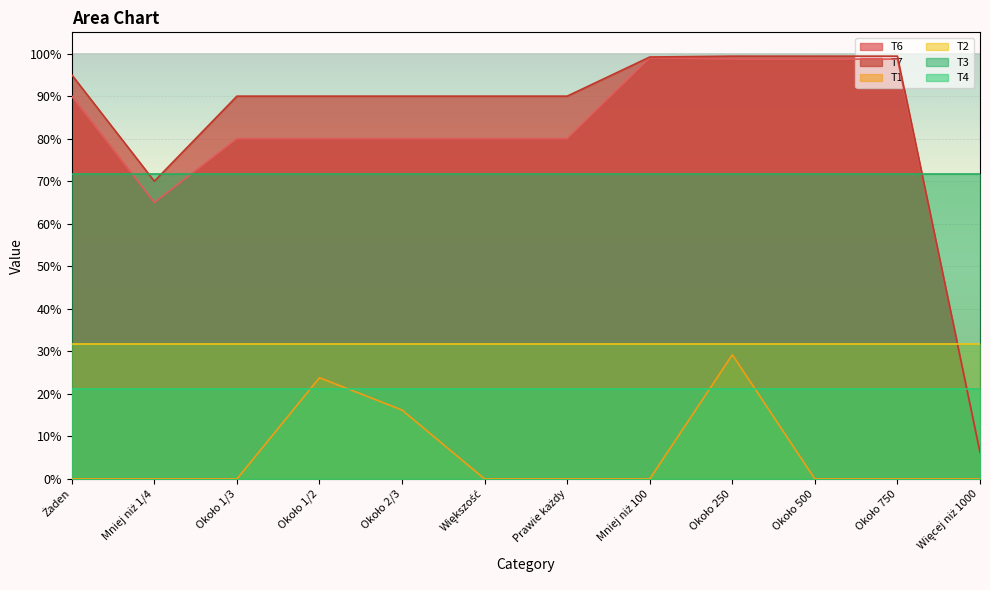

What is the lowest value of the T6 series?

0.1